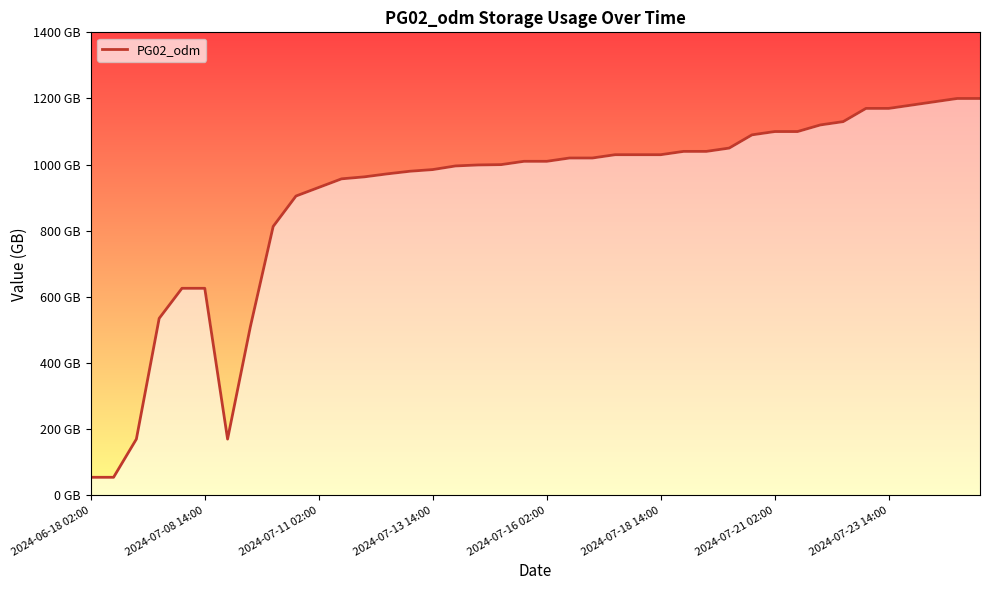

What is the maximum value shown in the chart?

1200.0